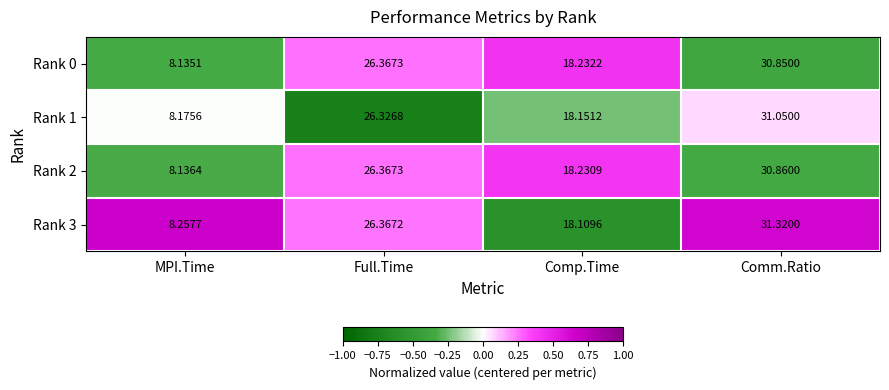

How many values in the Rank 0 series are below 26?

2